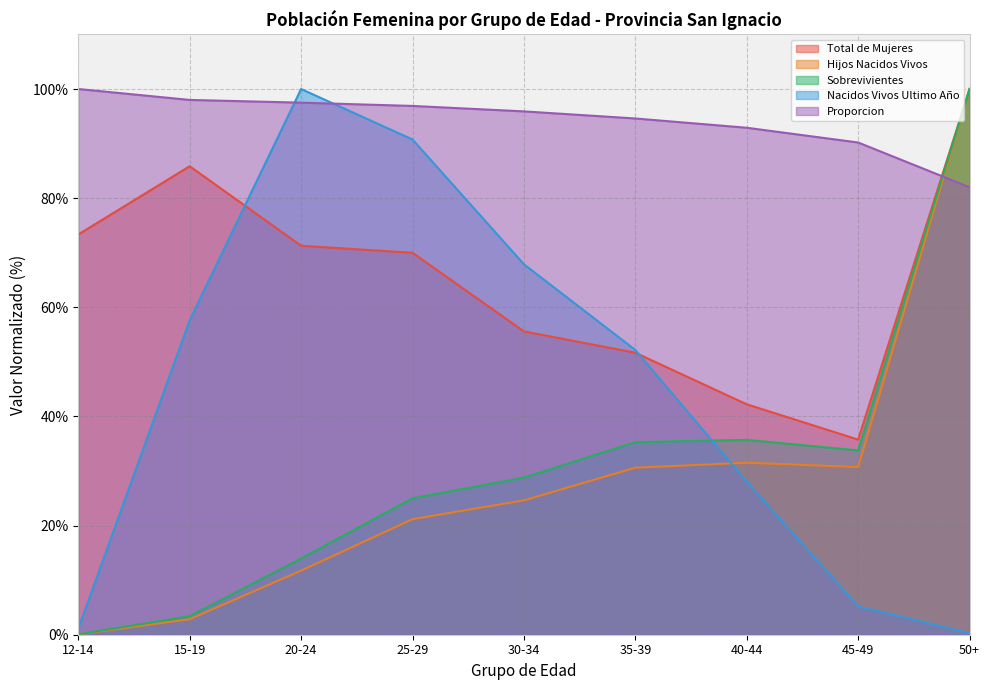

List the labels in order of Sobrevivientes value, largest first.

50+, 40-44, 35-39, 45-49, 30-34, 25-29, 20-24, 15-19, 12-14